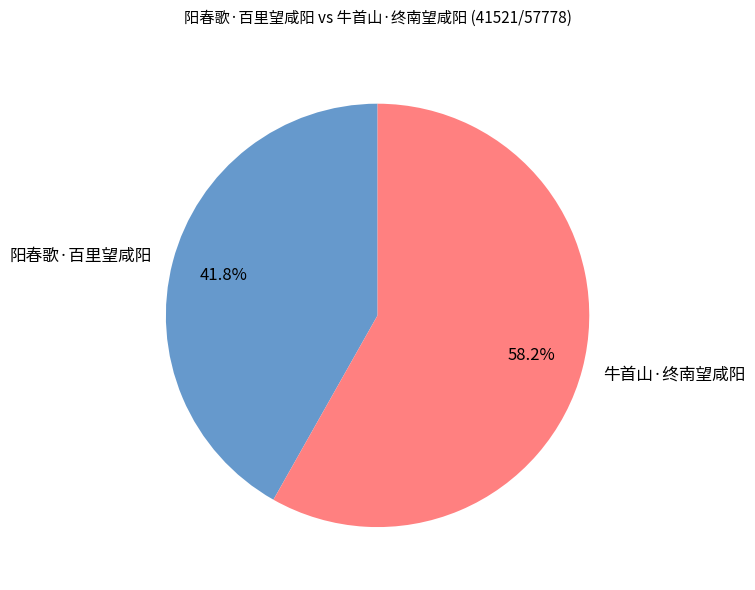

Is it true that 阳春歌·百里望咸阳 is 52% of the pie?

False